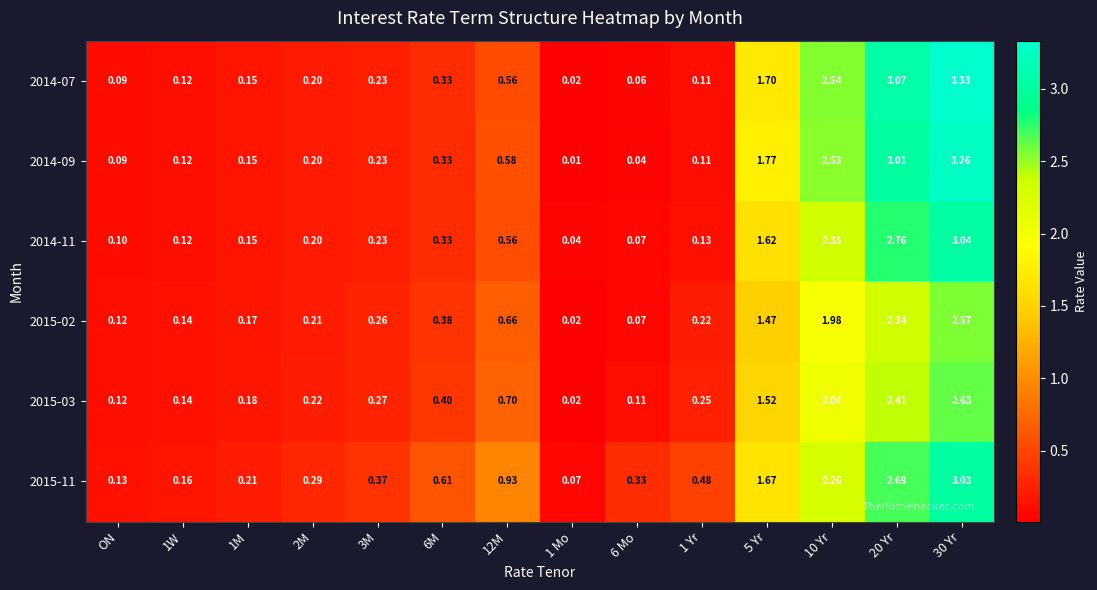

At 1 Yr, list the series in order from smallest to largest.

2014-09, 2014-07, 2014-11, 2015-02, 2015-03, 2015-11